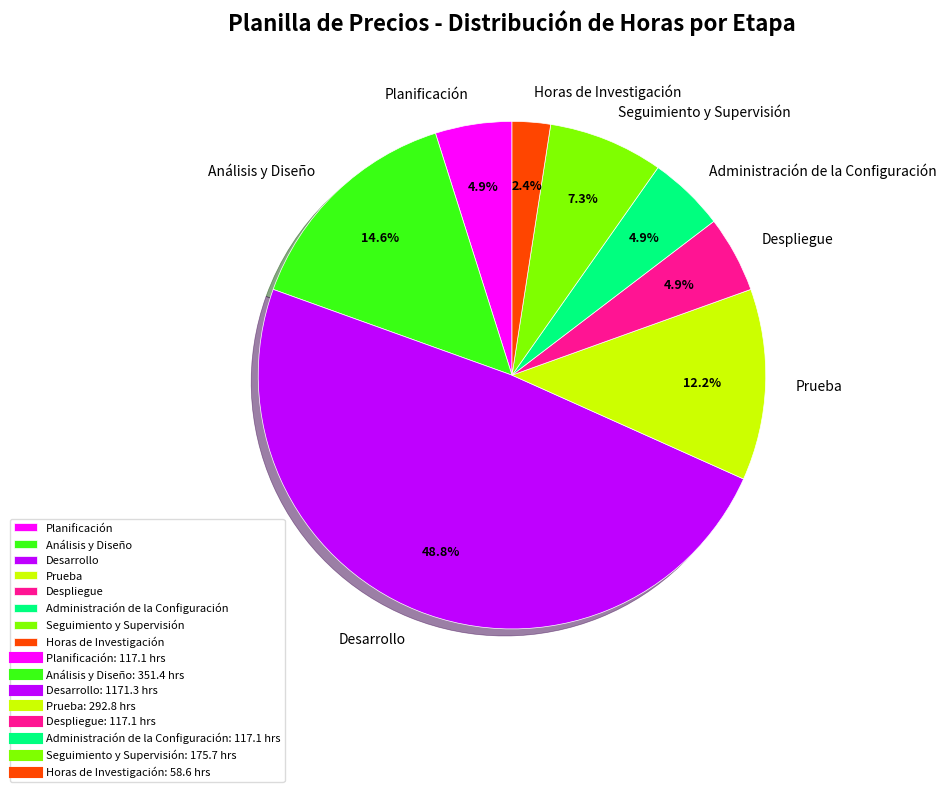

To the nearest percent, what is the average slice percentage?

12%